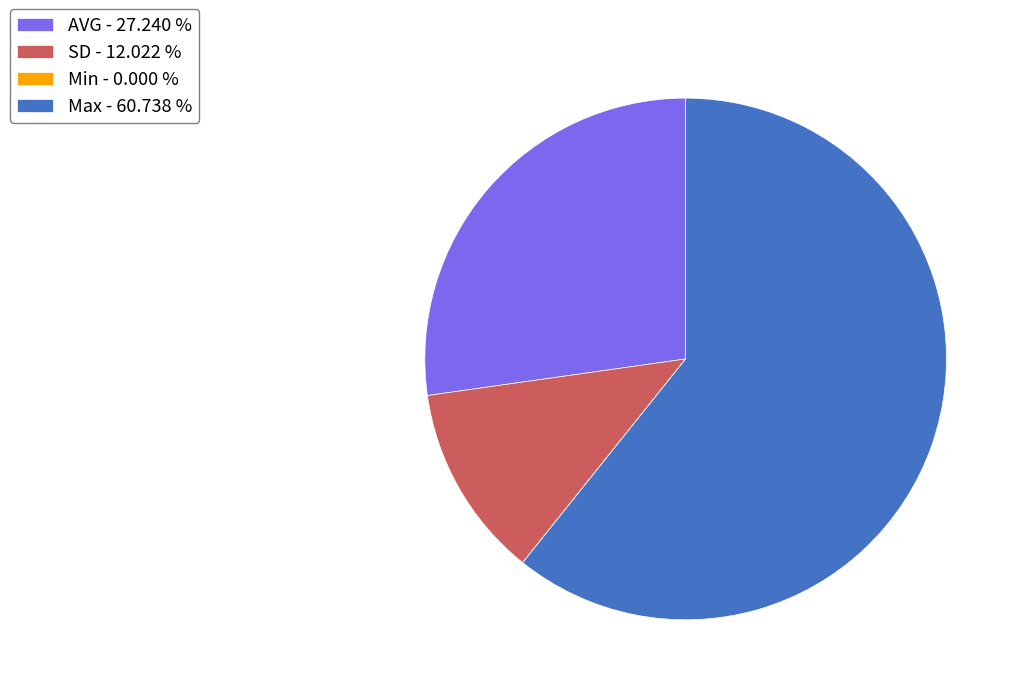

True or false: Max accounts for 61% of the total.

True